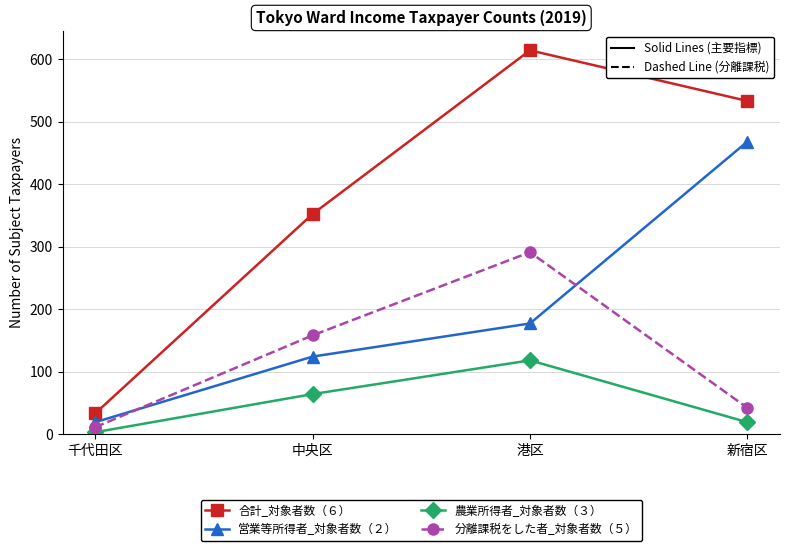

What is the minimum value shown in the chart?

3